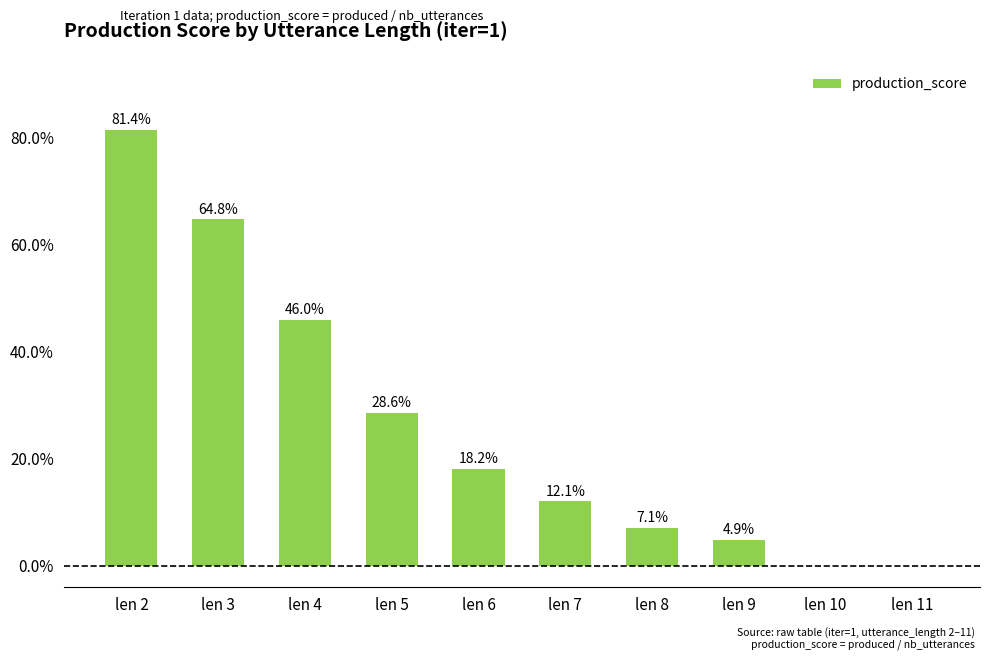

What is the difference between the second highest and minimum values?

0.6